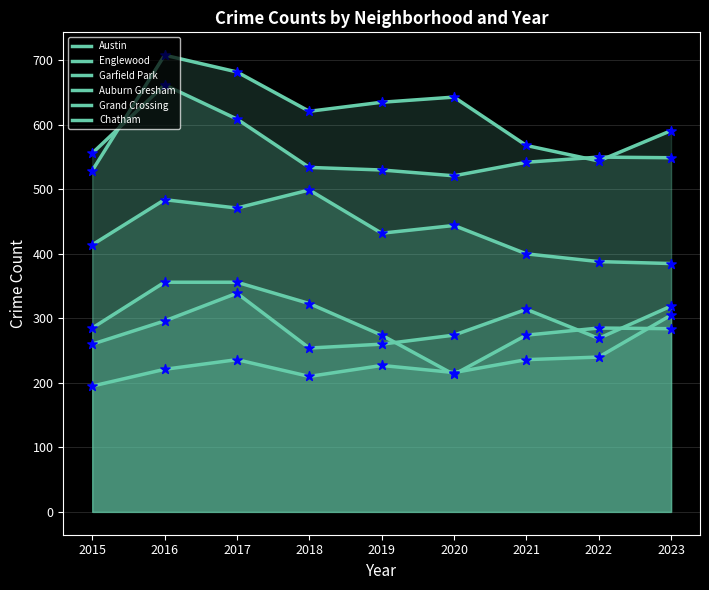

At which category is the sum across all series the highest?

2016